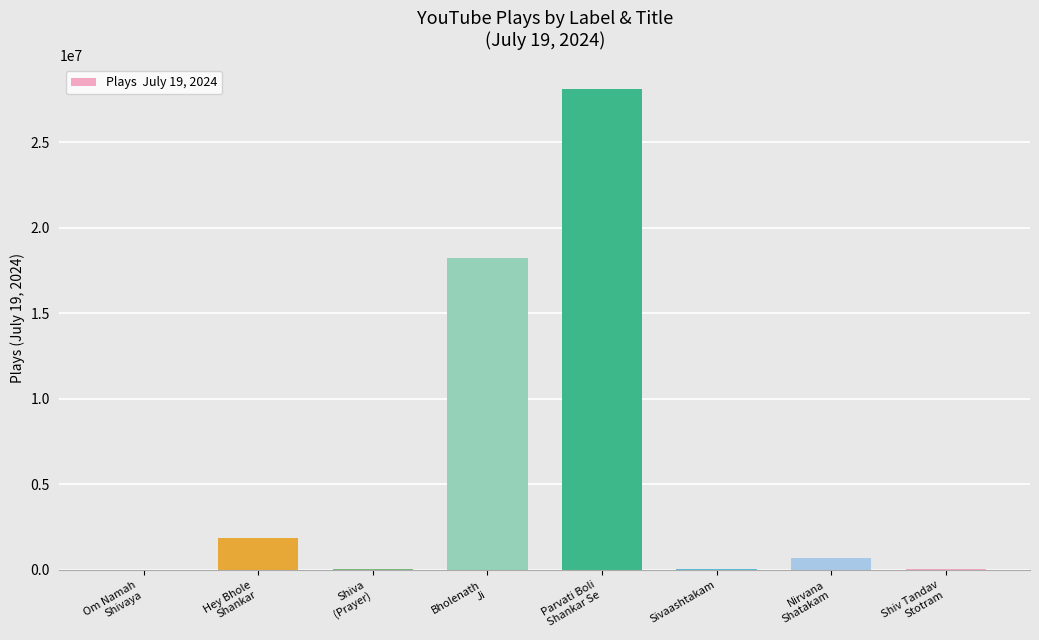

What is the sum of the values at Nirvana
Shatakam and Parvati Boli
Shankar Se?

28781781